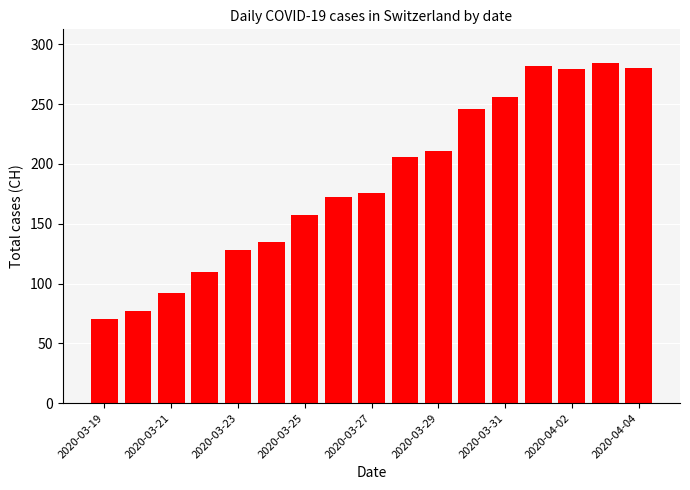

What is the smallest value displayed?

70